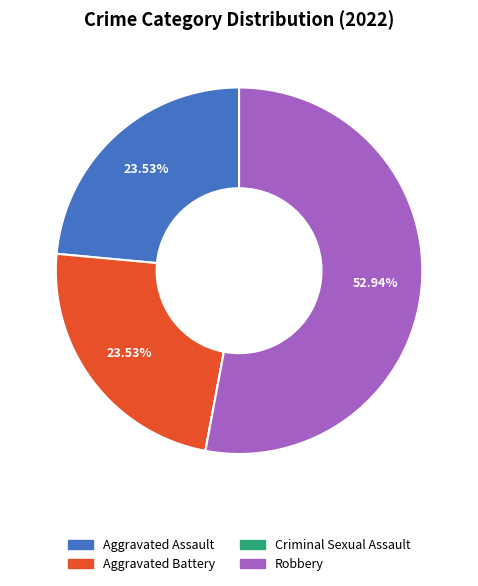

Which slice is the largest?

Robbery